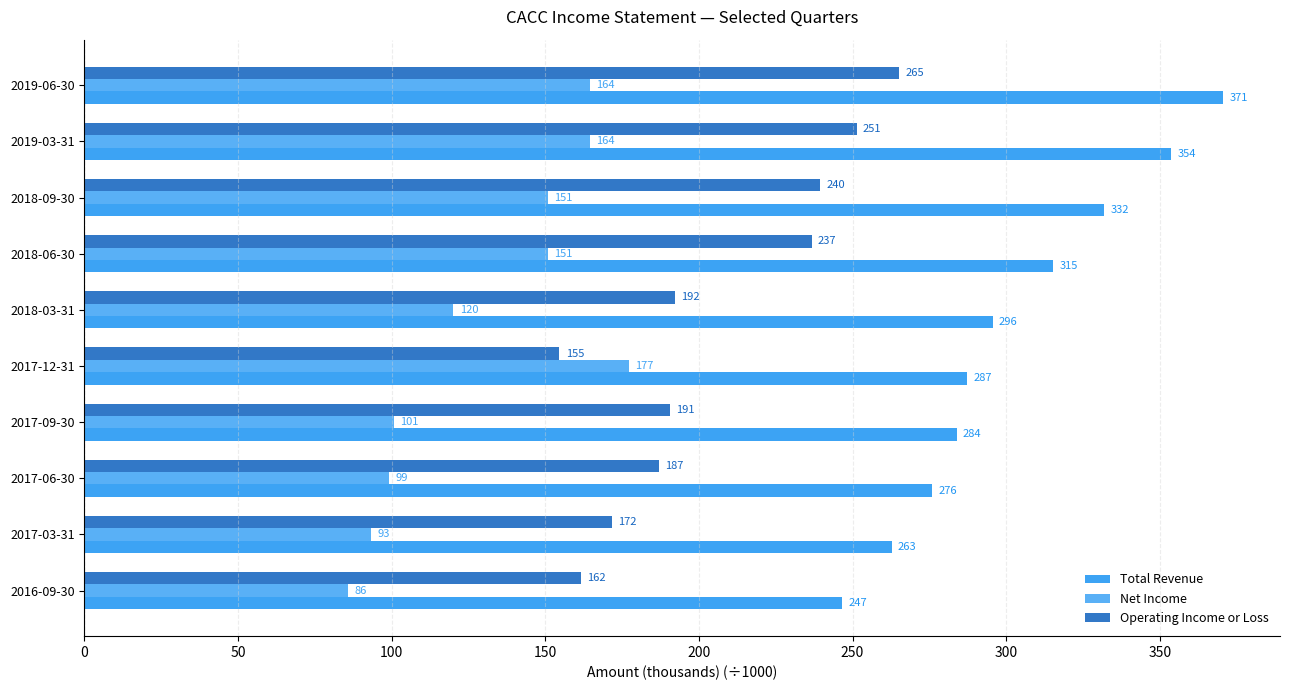

How many data points in Net Income are less than 151?

5